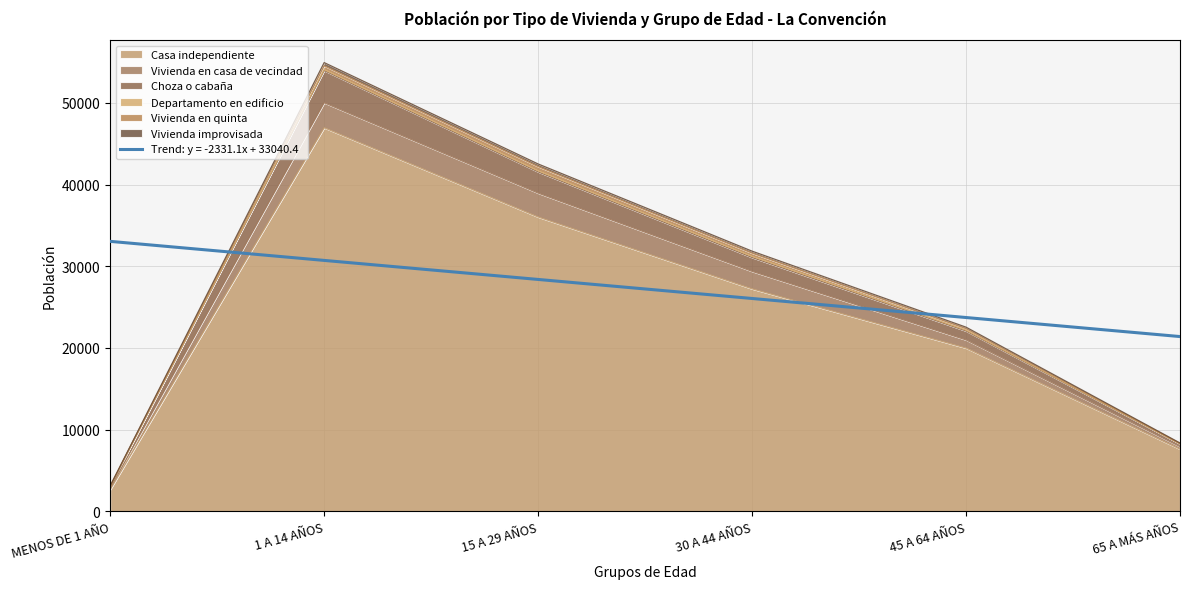

Rank the categories by Casa independiente value from highest to lowest.

1 A 14 AÑOS, 15 A 29 AÑOS, 30 A 44 AÑOS, 45 A 64 AÑOS, 65 A MÁS AÑOS, MENOS DE 1 AÑO